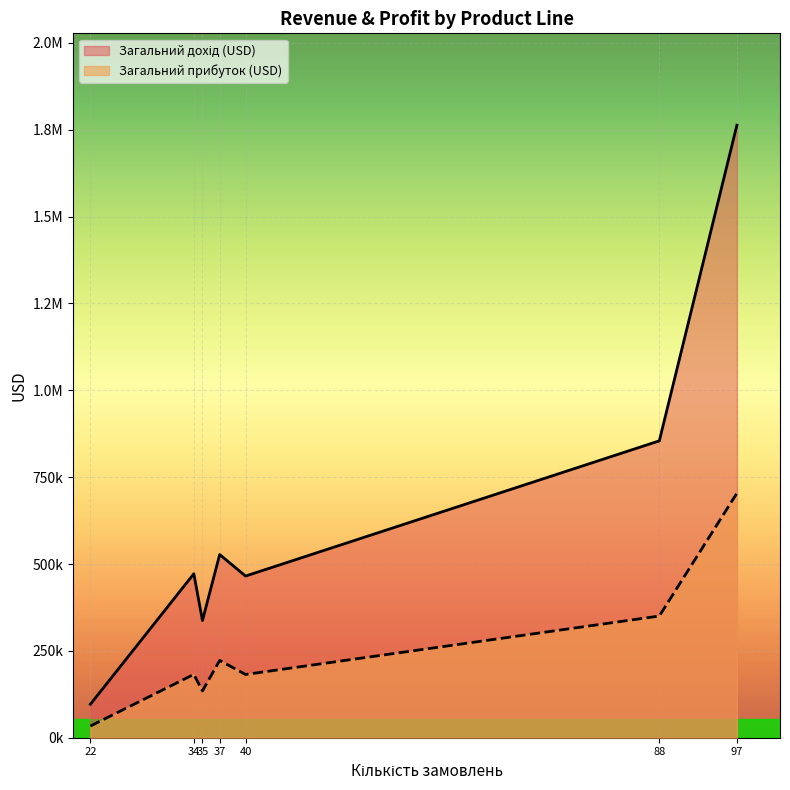

Does the chart display data point markers on the line(s)?

No